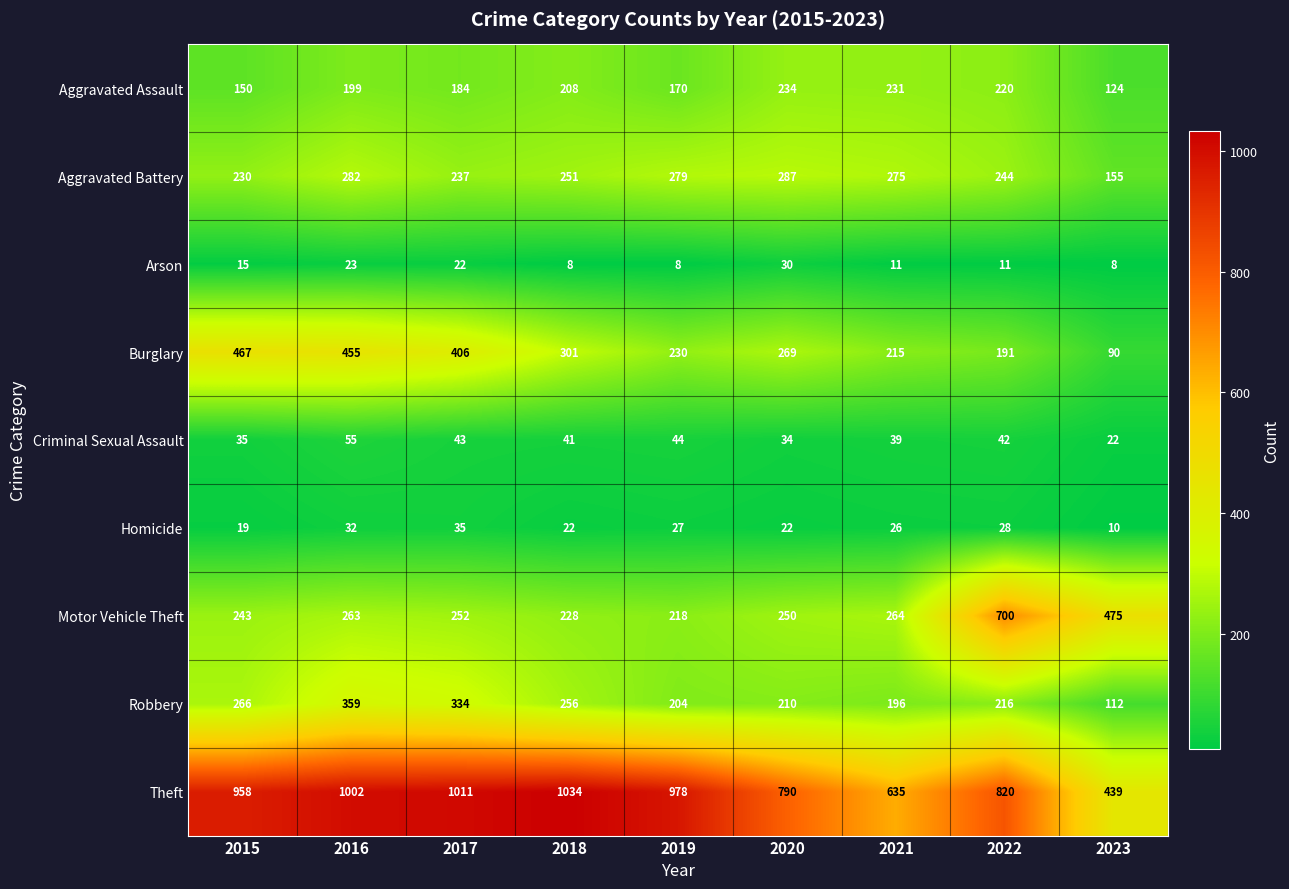

The Theft series shows 439 at 2023. True or false?

True